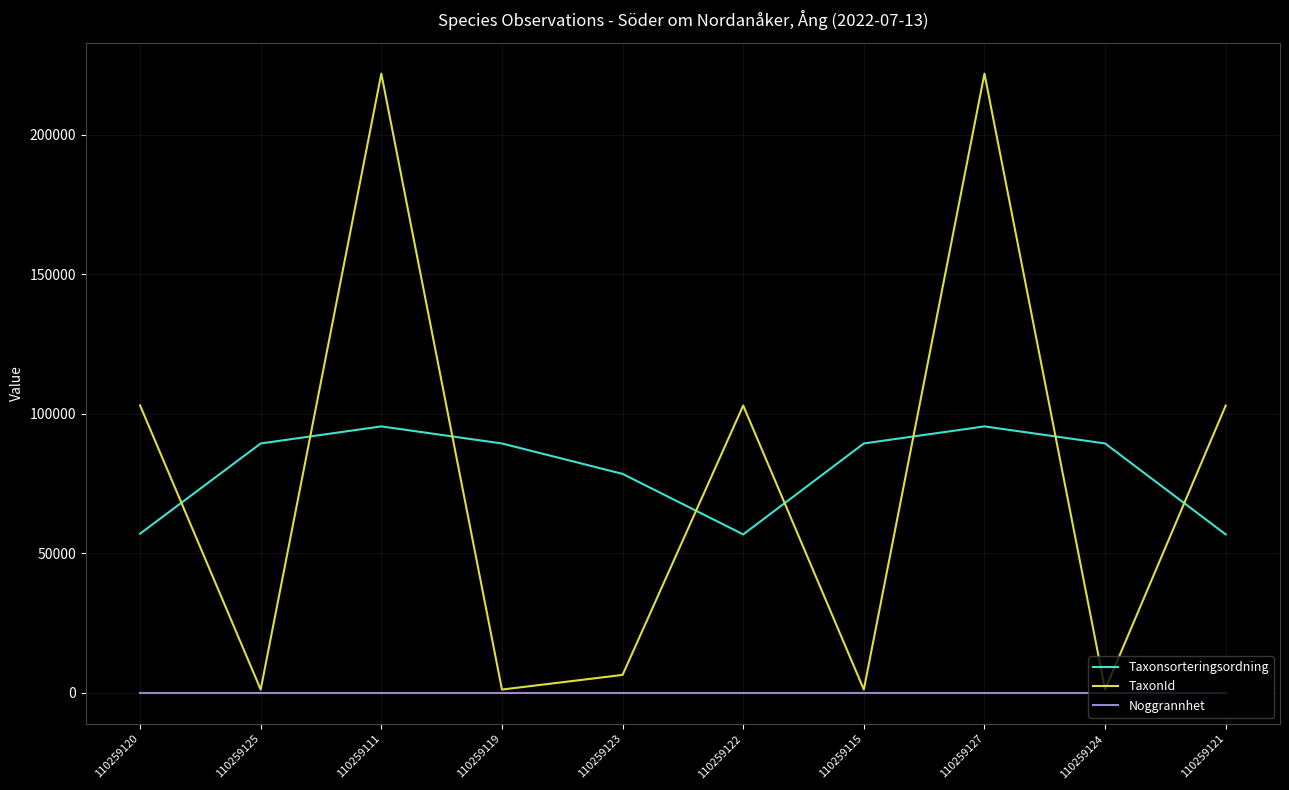

At how many categories does at least one series exceed 35756?

10